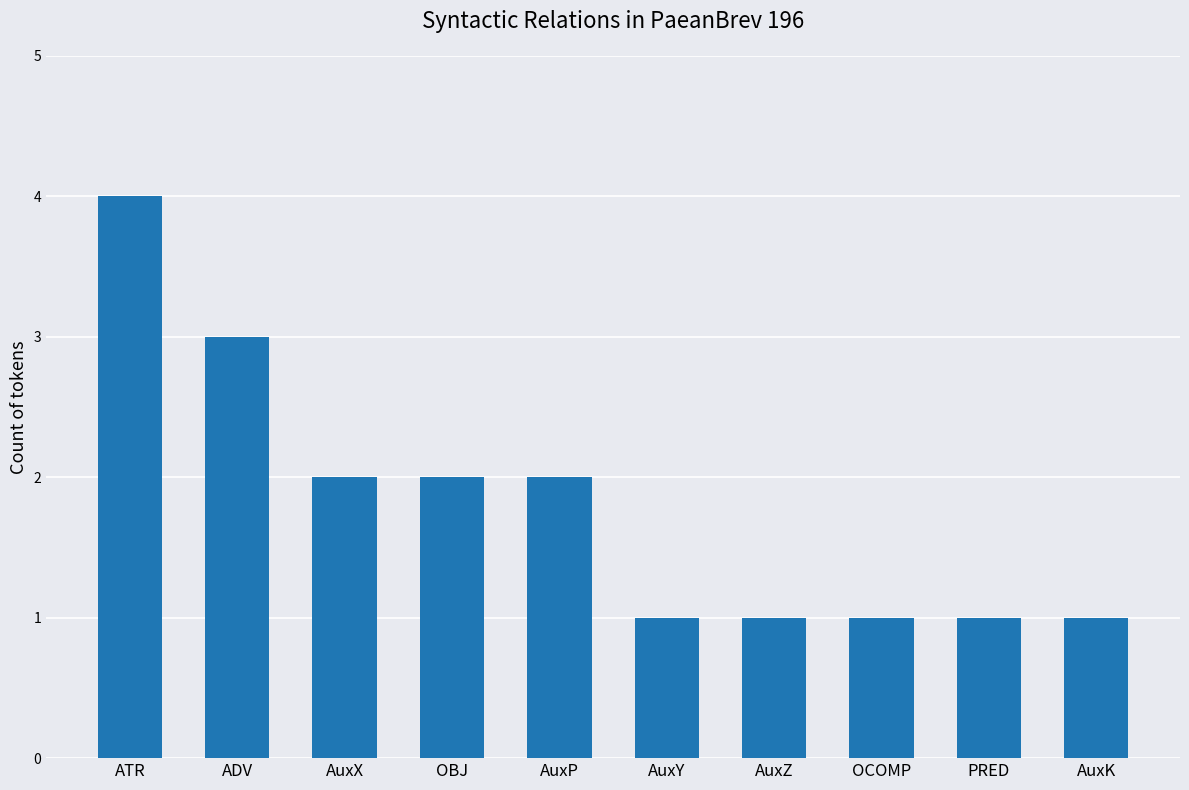

What is the difference between the maximum and second lowest values?

3